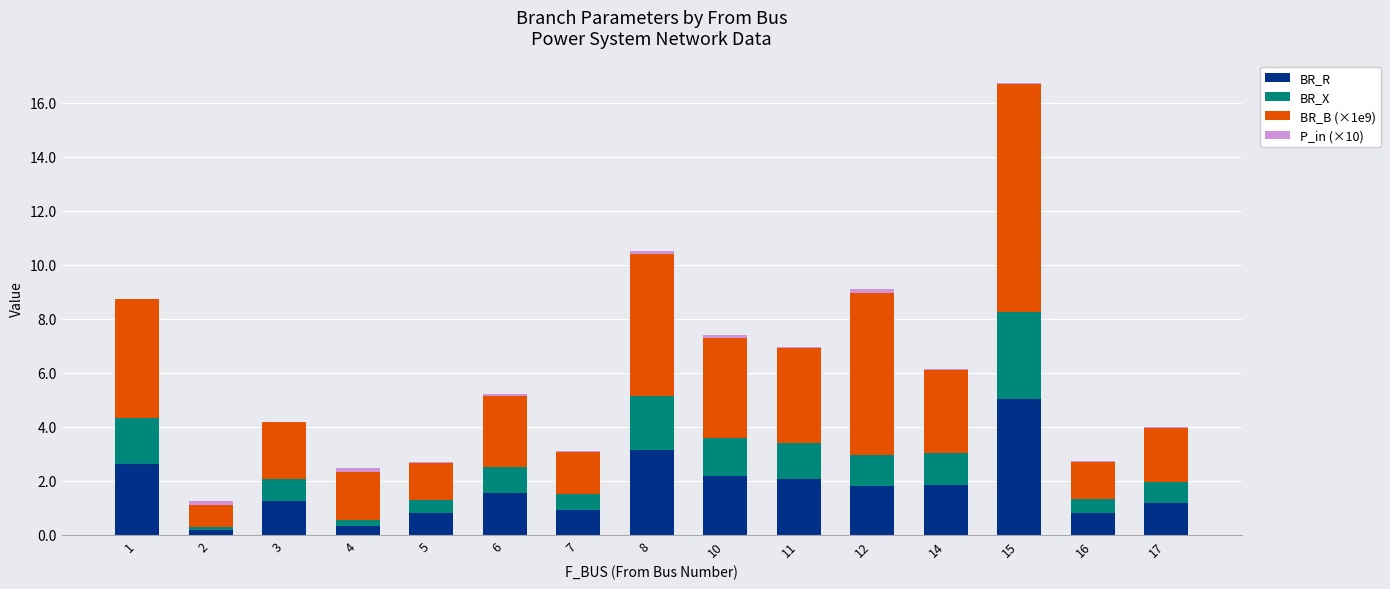

True or false: BR_R has a value of 1.9 at 17.

False